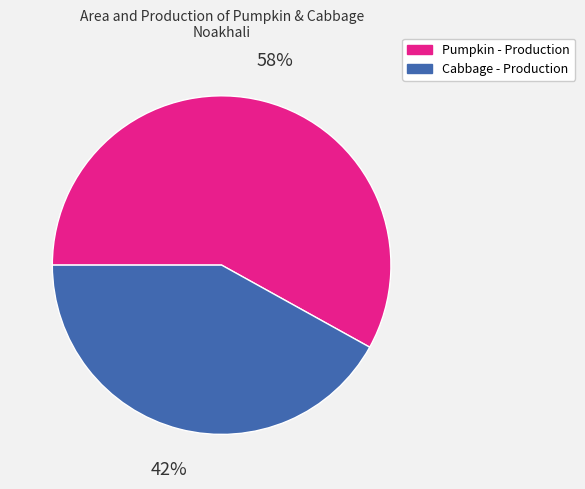

To the nearest percent, what is the difference between the largest and smallest slice percentages?

16%